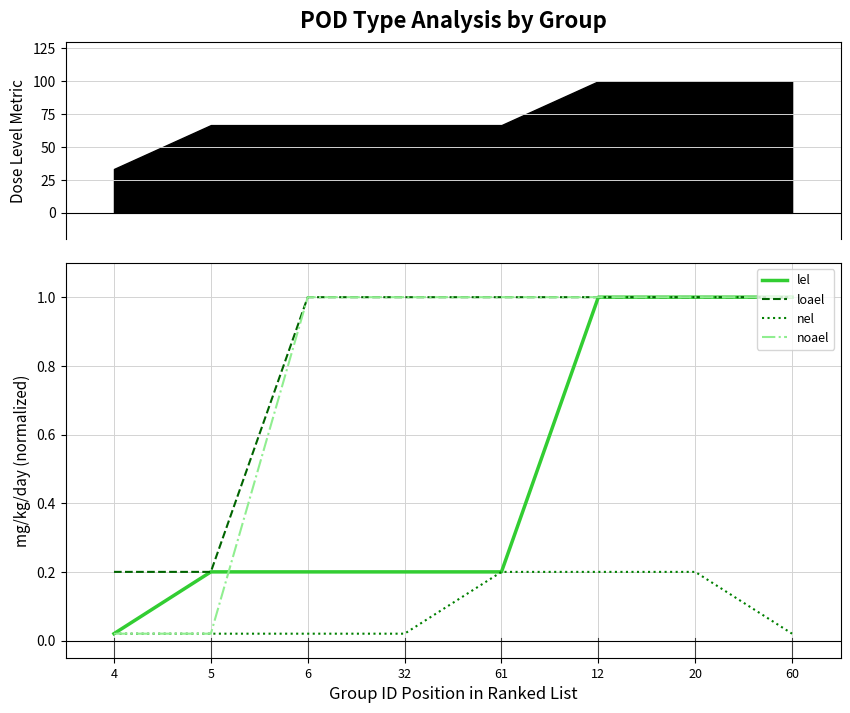

At 60, list the series in order from largest to smallest.

lel, loael, noael, nel